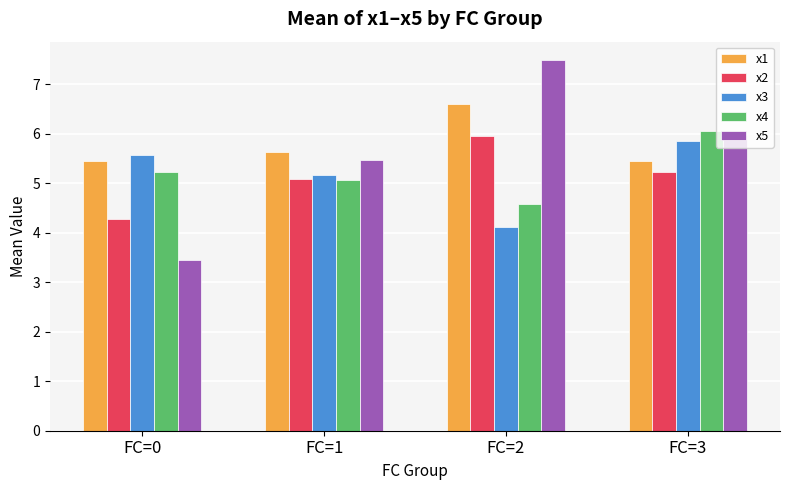

Where does the x2 series first go above 5?

FC=1